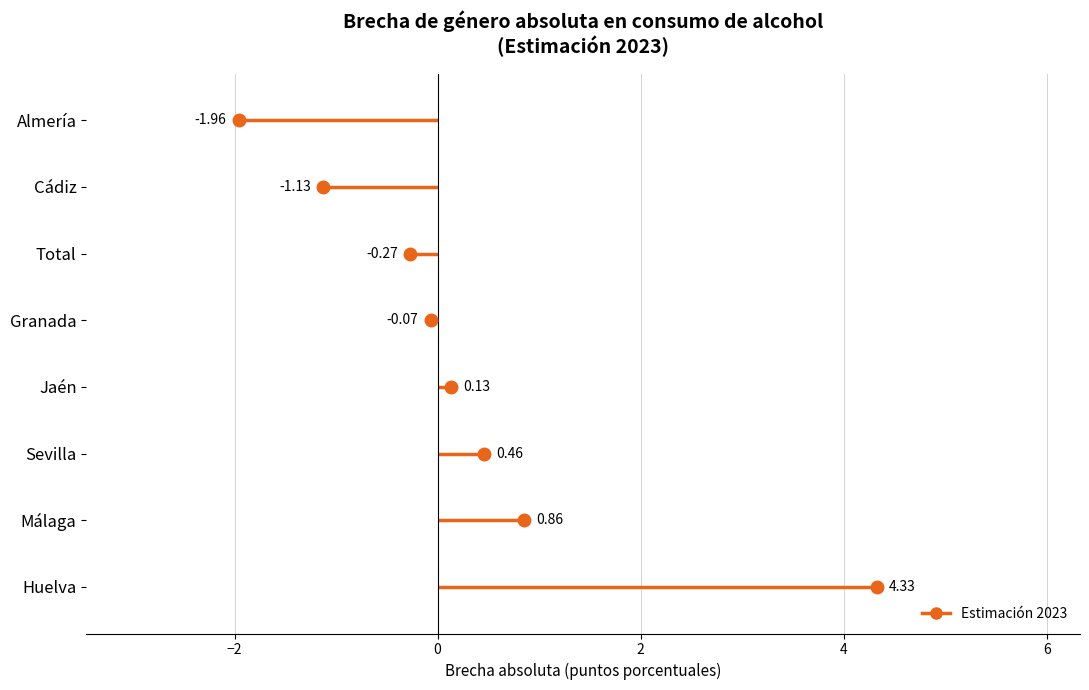

What is the value of the 4th point from the left?

0.1